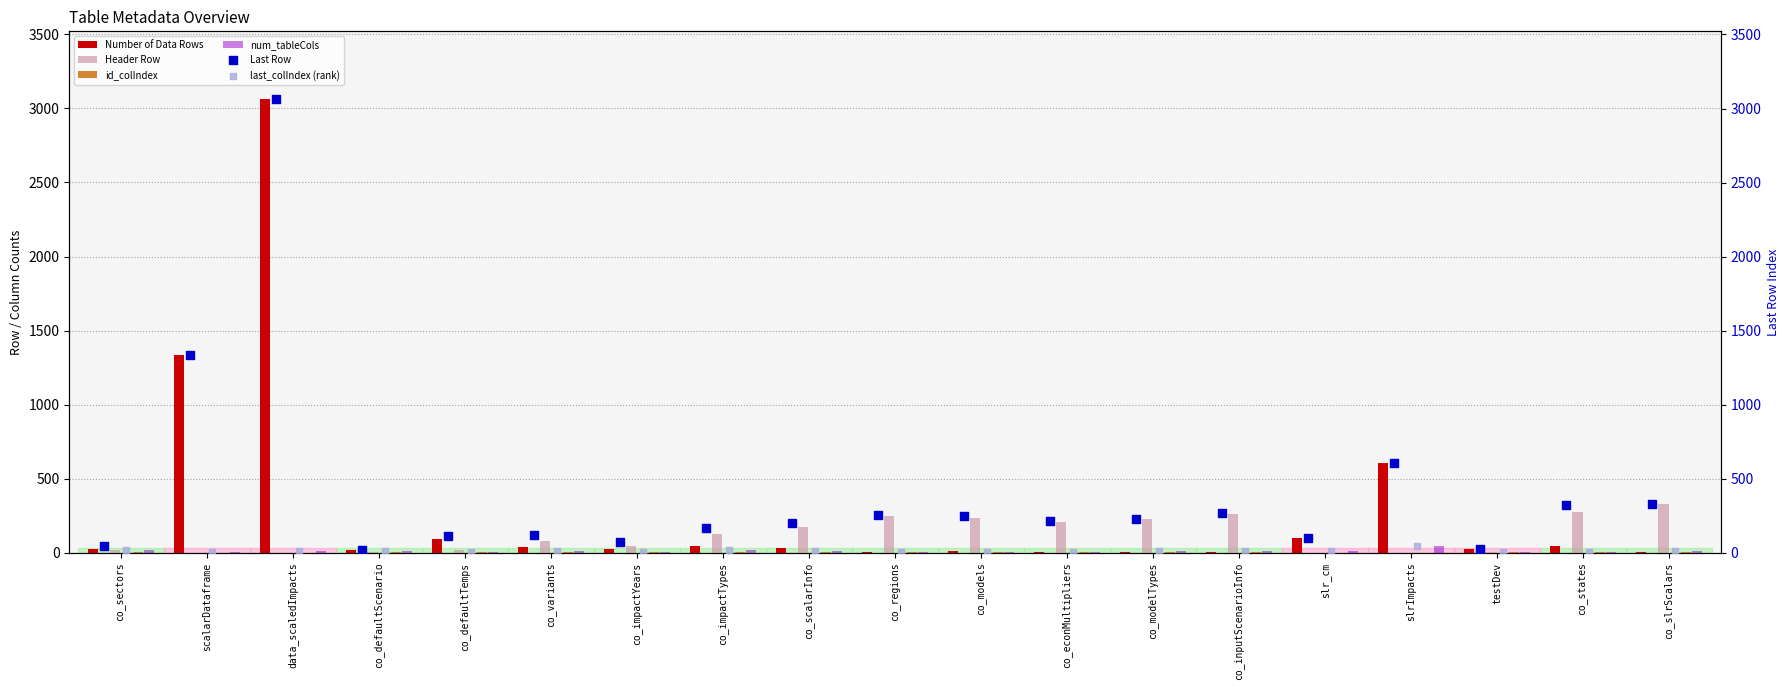

Which series has the largest total across all categories?

Last Row